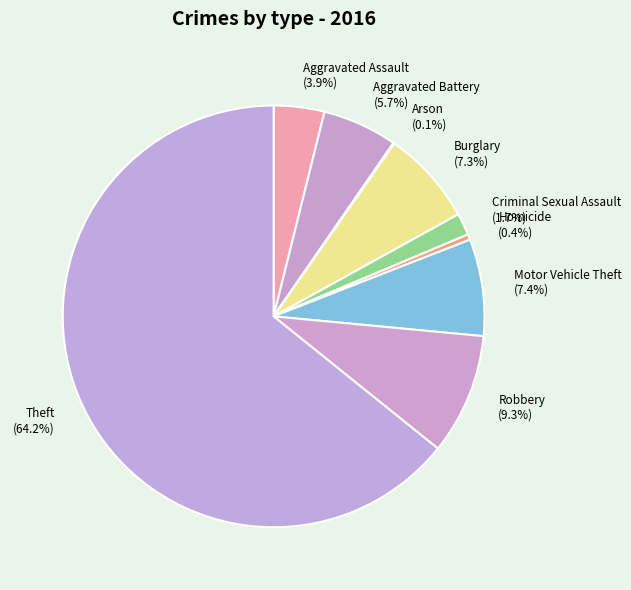

To the nearest percent, what is the difference between the largest and smallest slice percentages?

64%